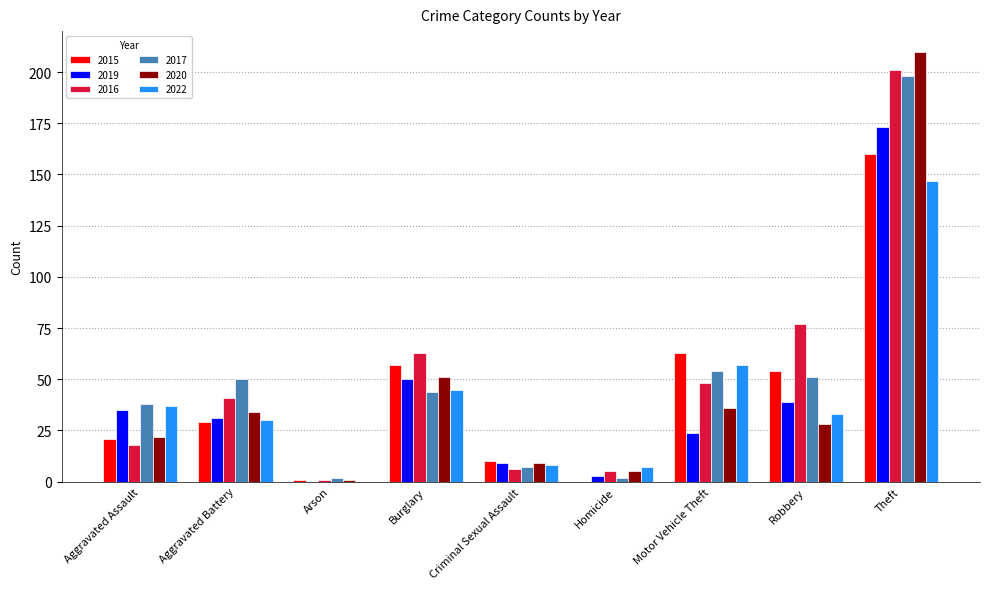

What is the total value across all series at Criminal Sexual Assault?

49